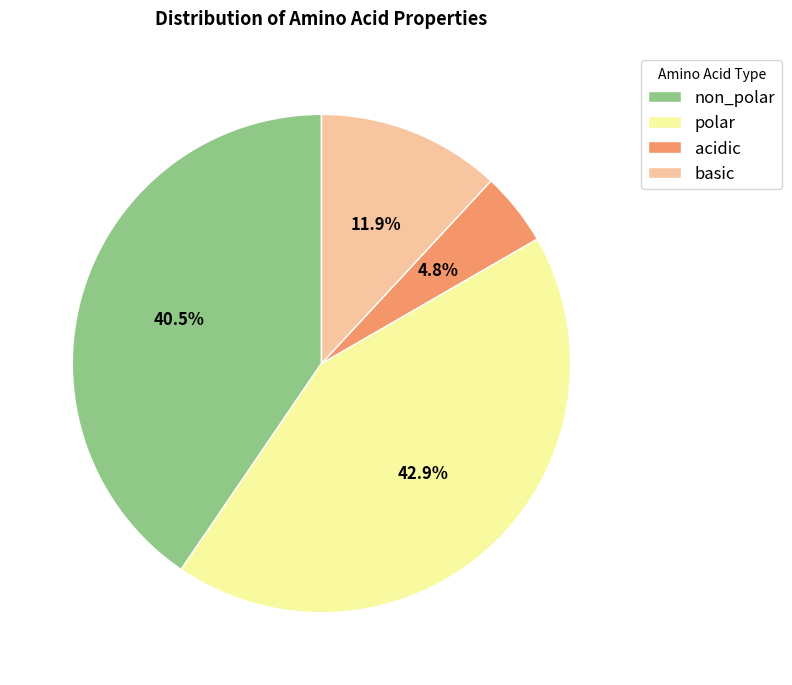

Rank the categories by value from highest to lowest.

polar, non_polar, basic, acidic